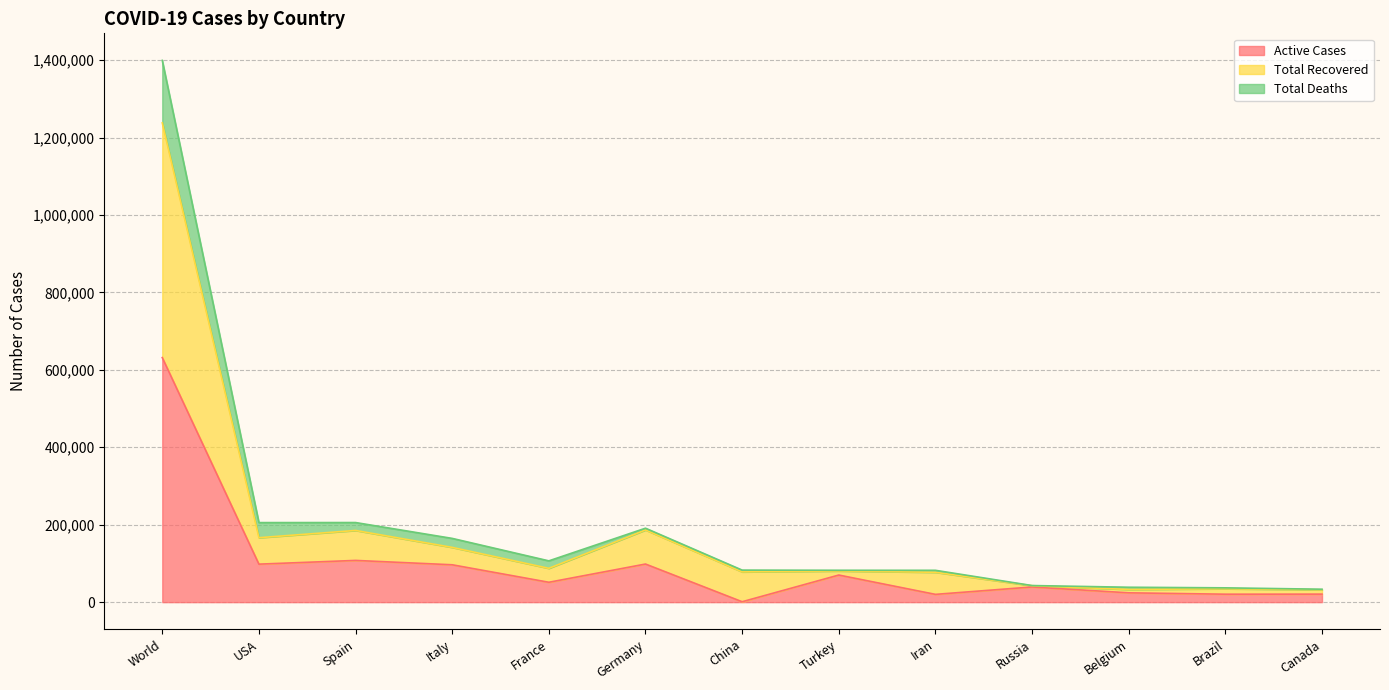

How many categories are shown in the chart?

13